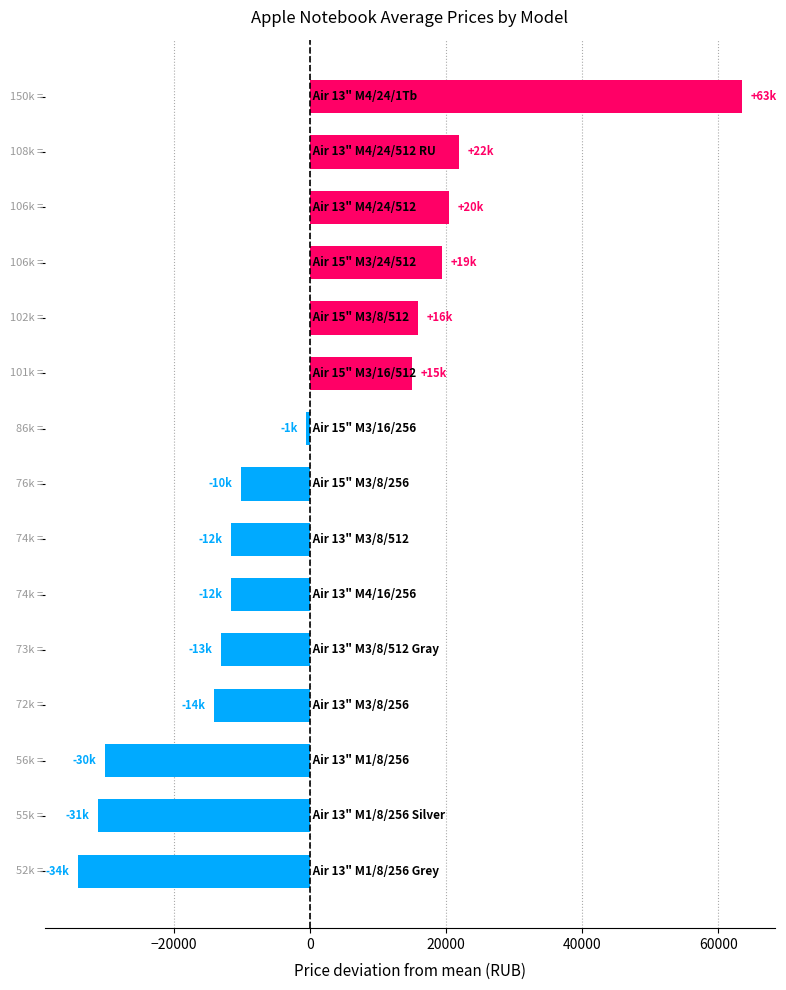

Reading top to bottom, what are all the values shown in this chart?

63433.3	21933.3	20433.3	19433.3	15933.3	14933.3	-566.7	-10066.7	-11566.7	-11566.7	-13066.7	-14066.7	-30066.7	-31066.7	-34066.7